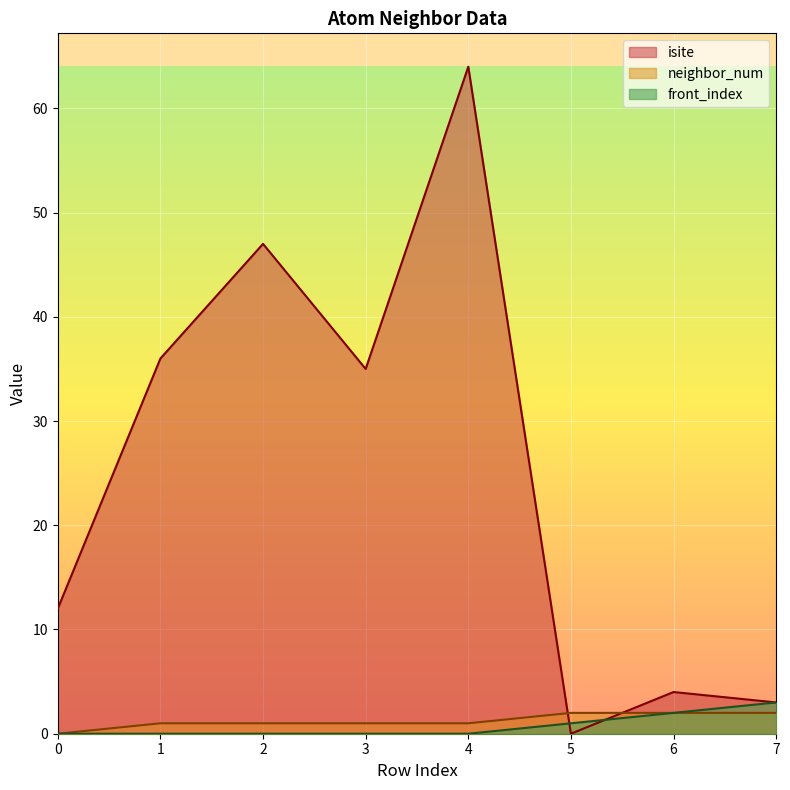

True or false: front_index and neighbor_num intersect in this chart.

False